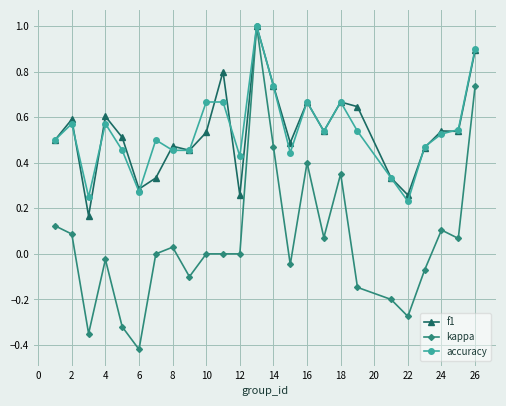

What is the greatest value displayed?

1.0